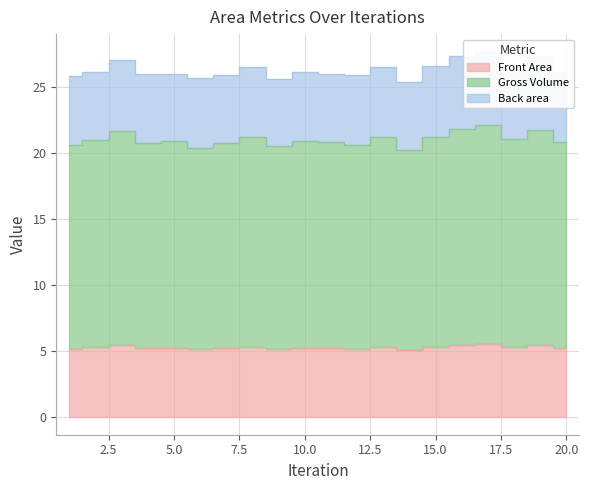

What value does the Gross Volume series have at 17?

22.1